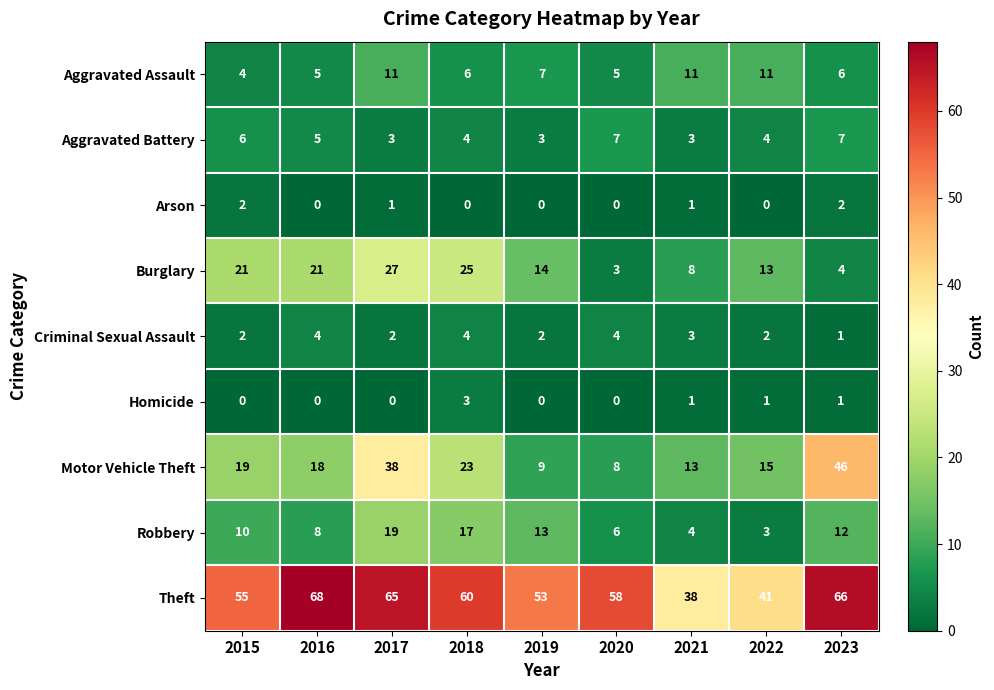

What is the sum of all Burglary values?

136